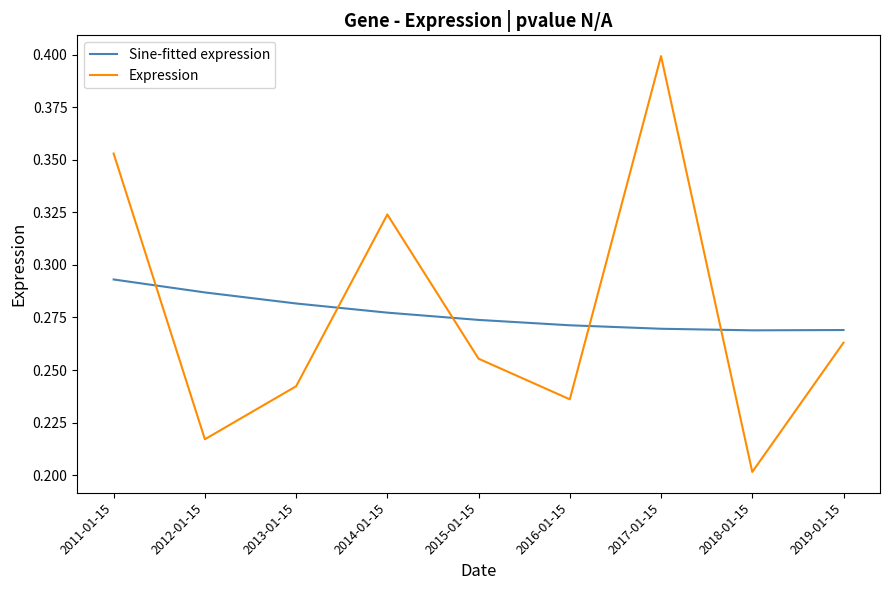

Which series changed the most between 2012-01-15 and 2014-01-15?

Expression